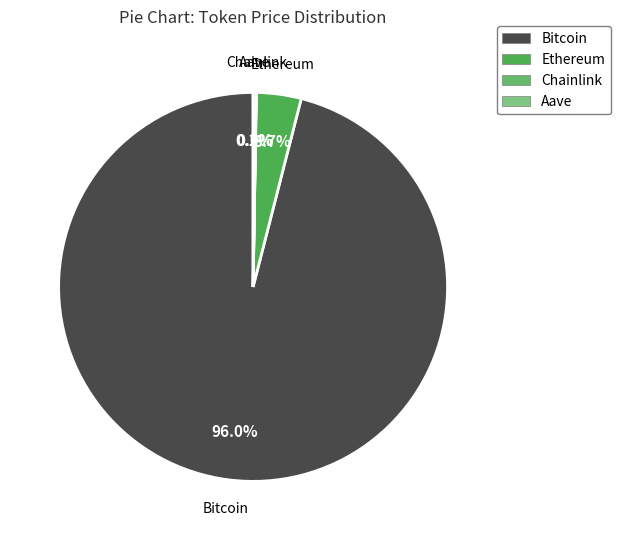

Does any single category account for the majority?

Yes